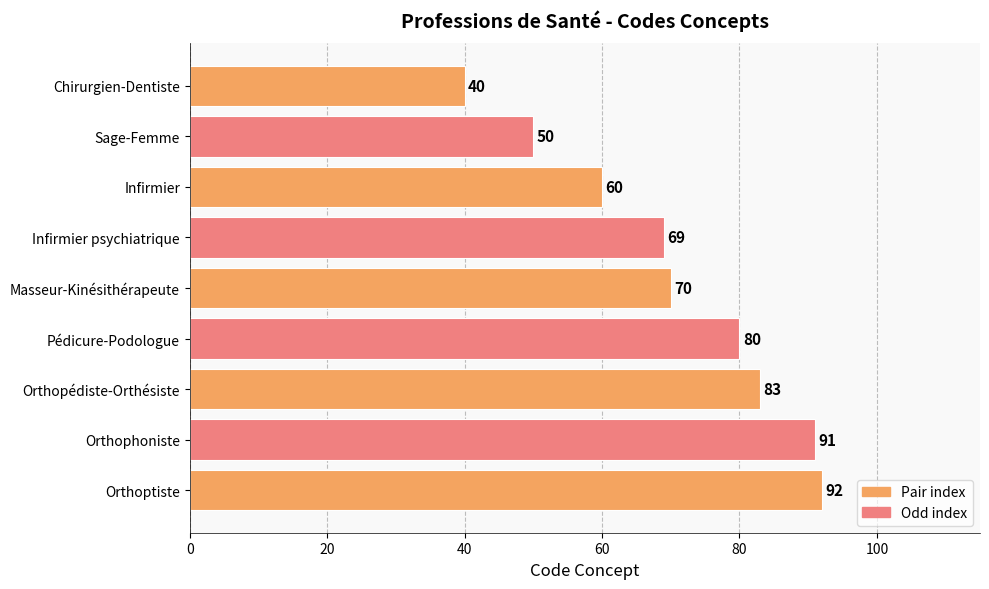

Does the chart contain stacked bars?

No